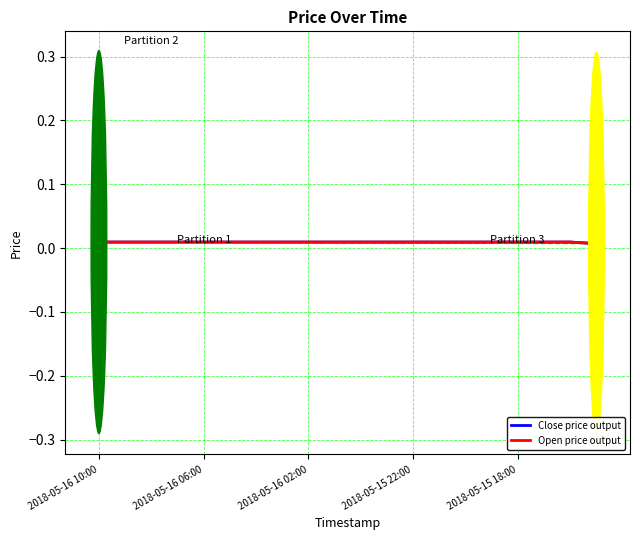

True or false: Open price output and Close price output cross at least once.

False